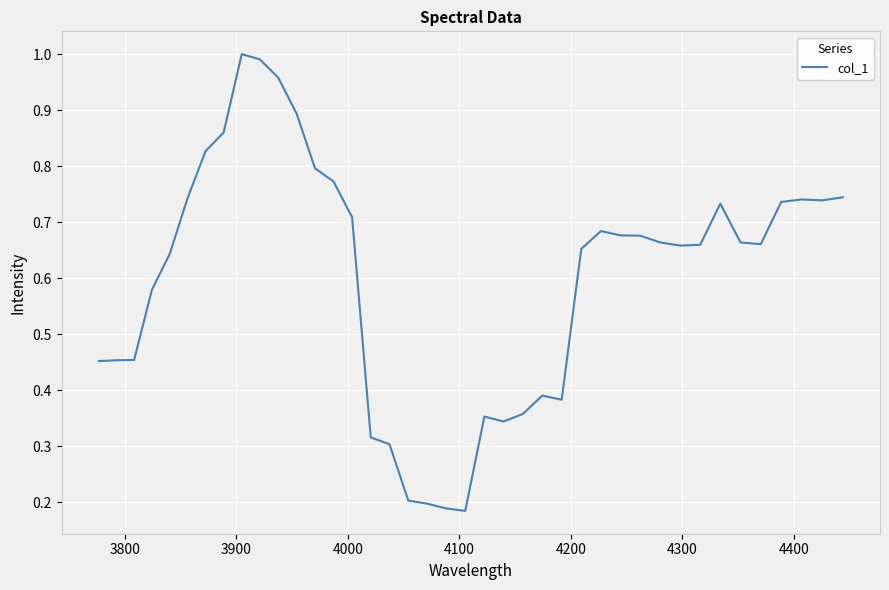

How many lines are shown in the chart?

1